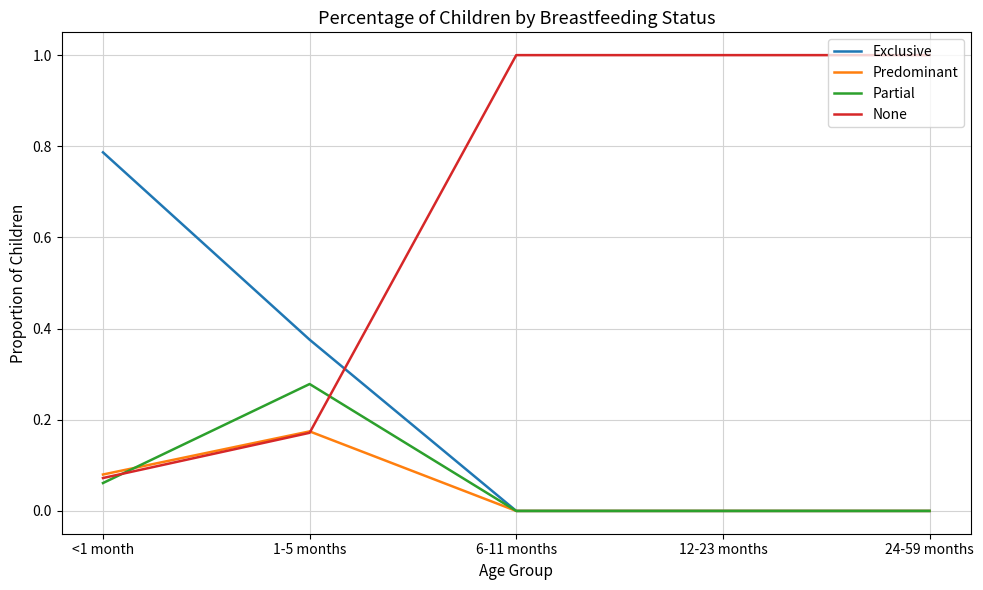

Is the value of None at 6-11 months greater than the value of Predominant at 12-23 months?

Yes